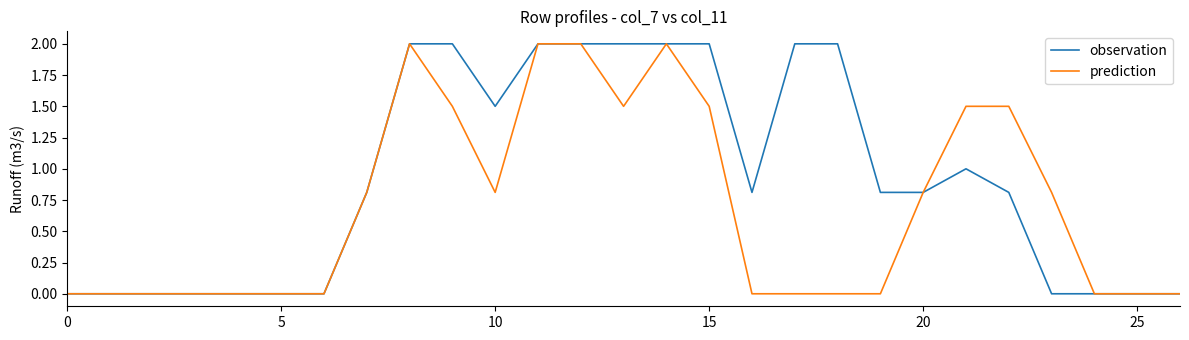

List the series in order of their overall mean, lowest first.

prediction, observation